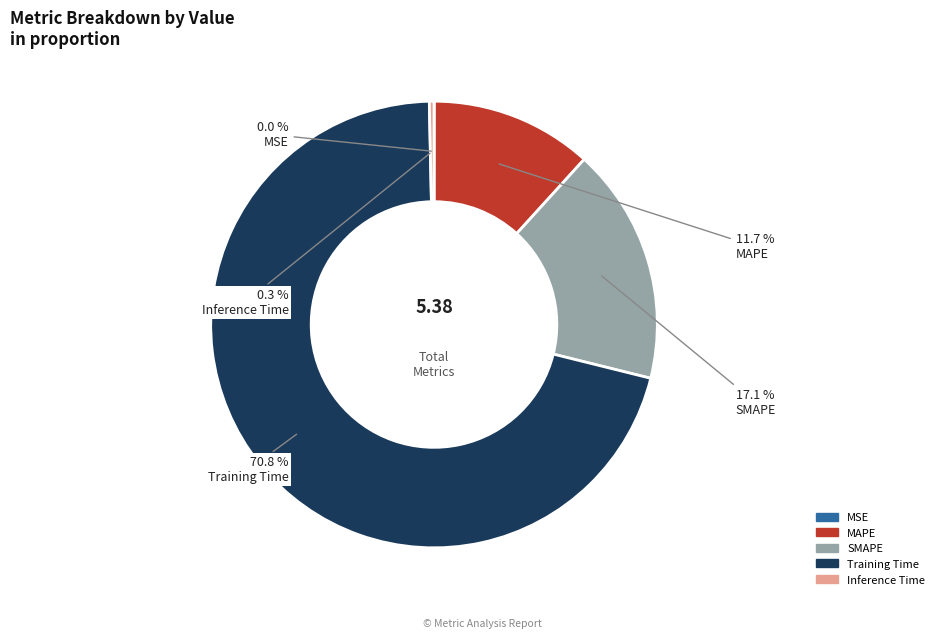

To the nearest percent, what is the difference between the SMAPE and Training Time slice percentages?

54%